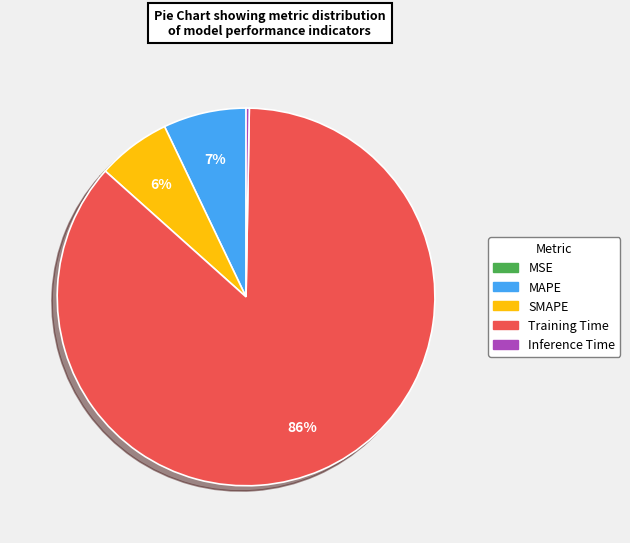

True or false: MAPE accounts for 7% of the total.

True